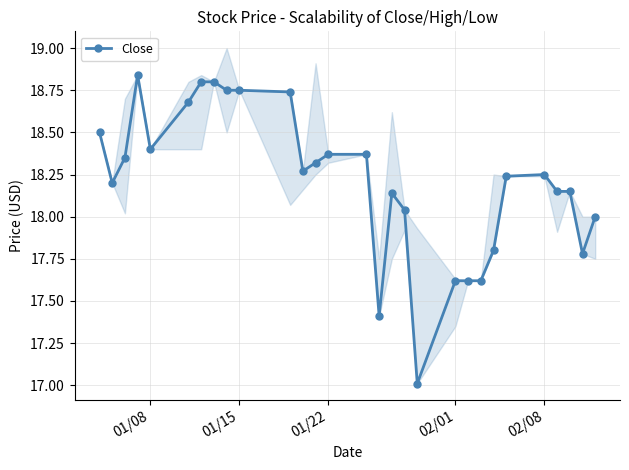

Is it true that Close equals 18.4 at 01/08?

True